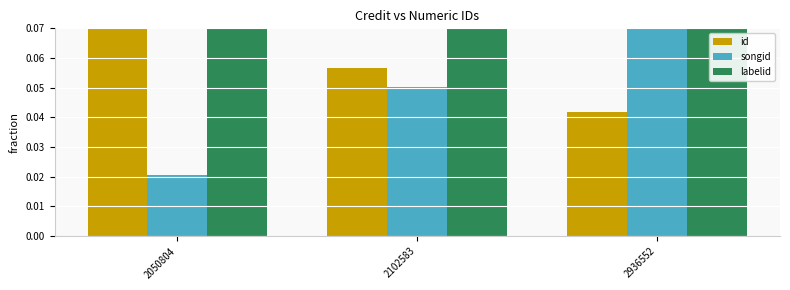

The value of labelid at 2050804 is 0.0. True or false?

False